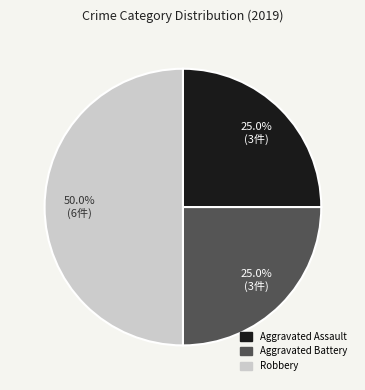

Does Aggravated Battery account for over 50% of the chart?

No